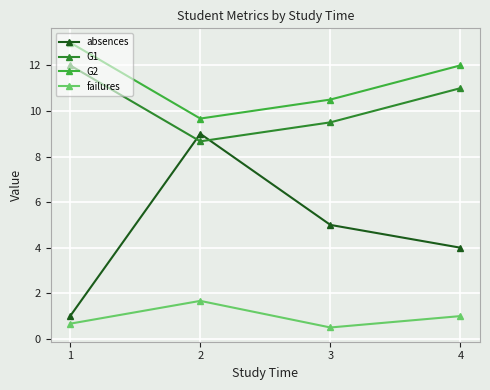

What is the value of the G1 point at the 4th from the left?

11.0